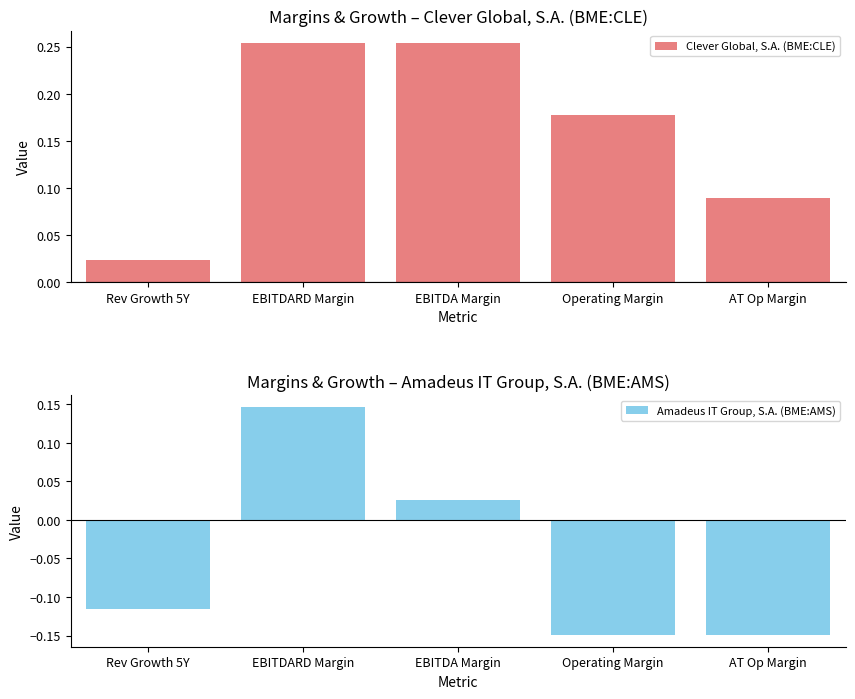

At how many categories does at least one series exceed 0?

5